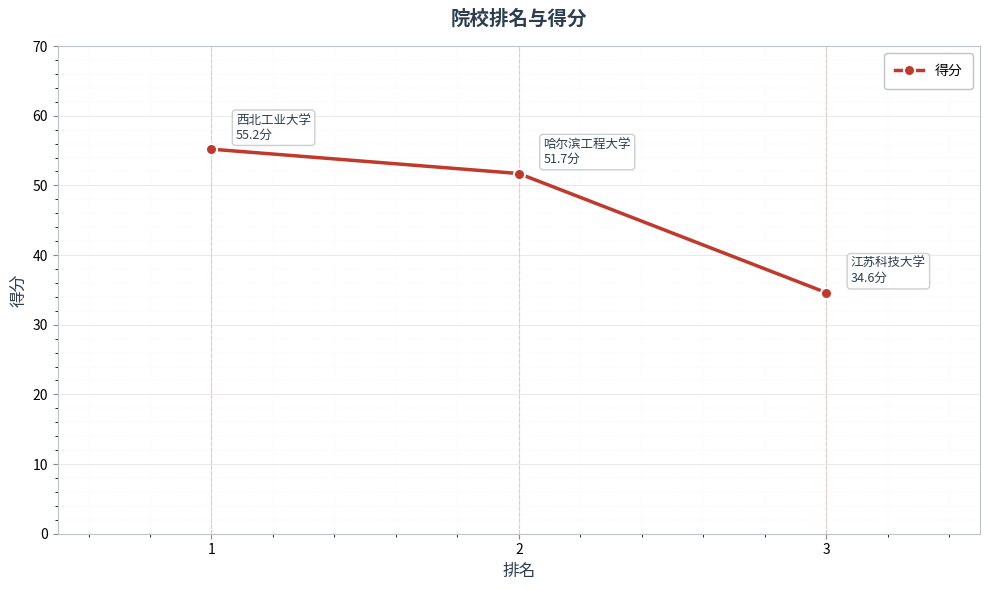

Does the chart display data point markers on the line(s)?

Yes